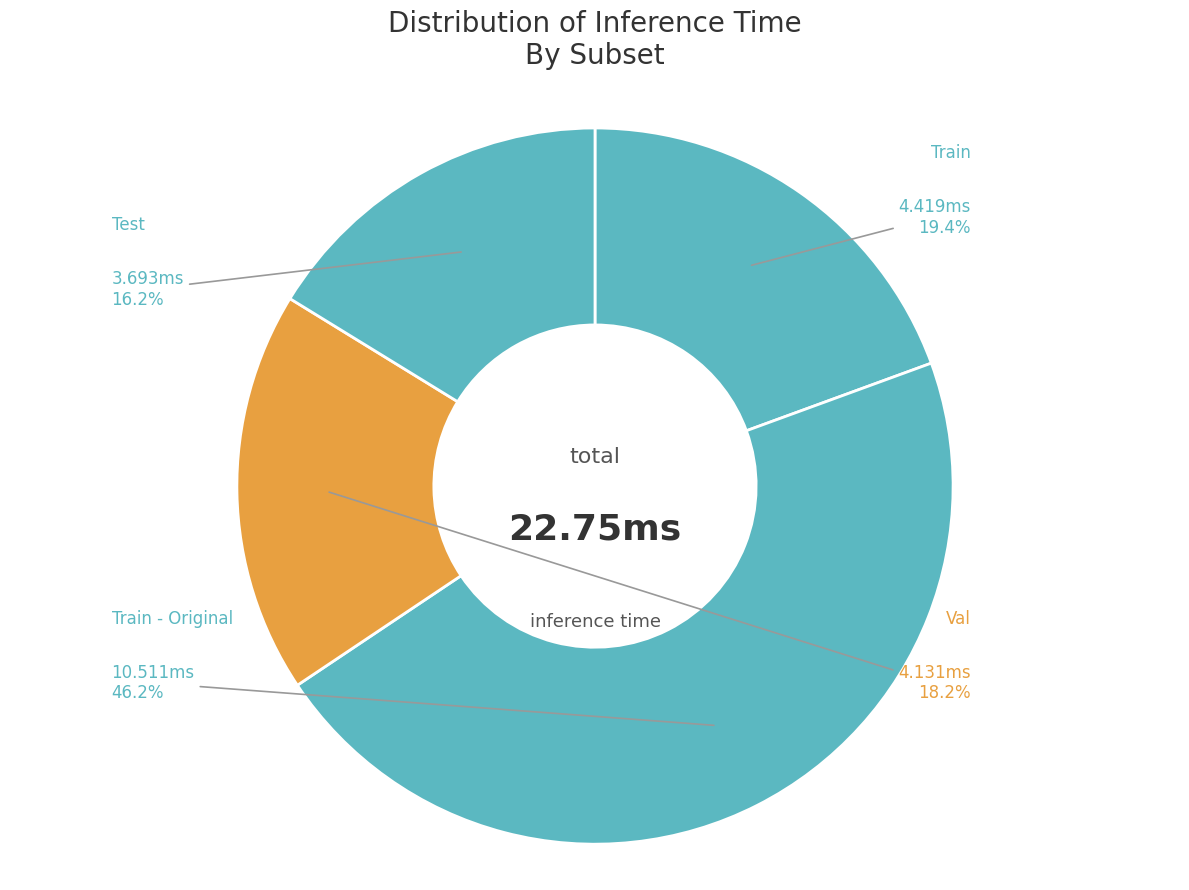

To the nearest percent, what is the combined percentage of Test and Train - Original?

62%